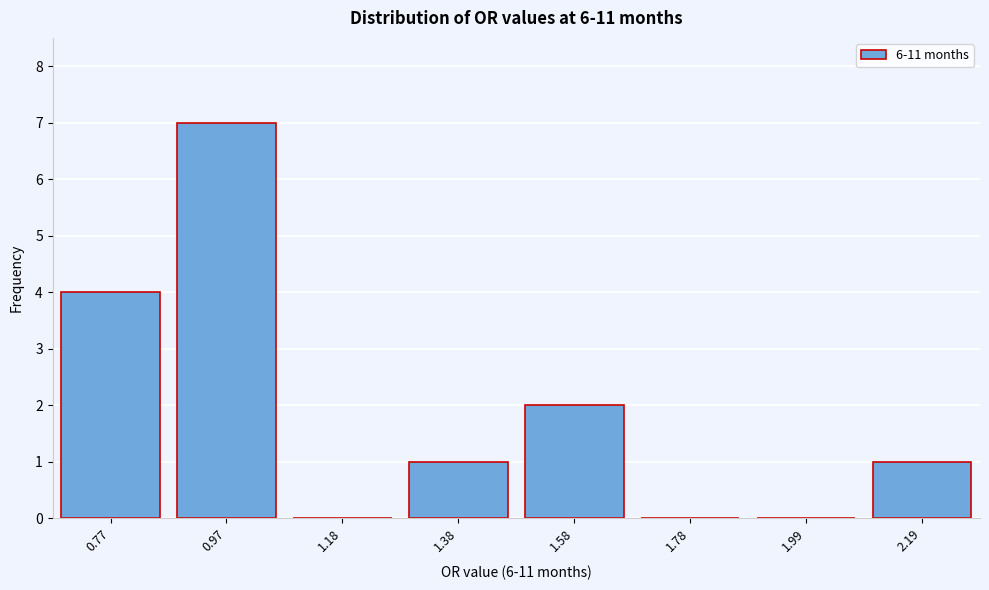

Reading left to right, list all the values displayed in this chart.

0.77=4	0.97=7	1.18=0	1.38=1	1.58=2	1.78=0	1.99=0	2.19=1